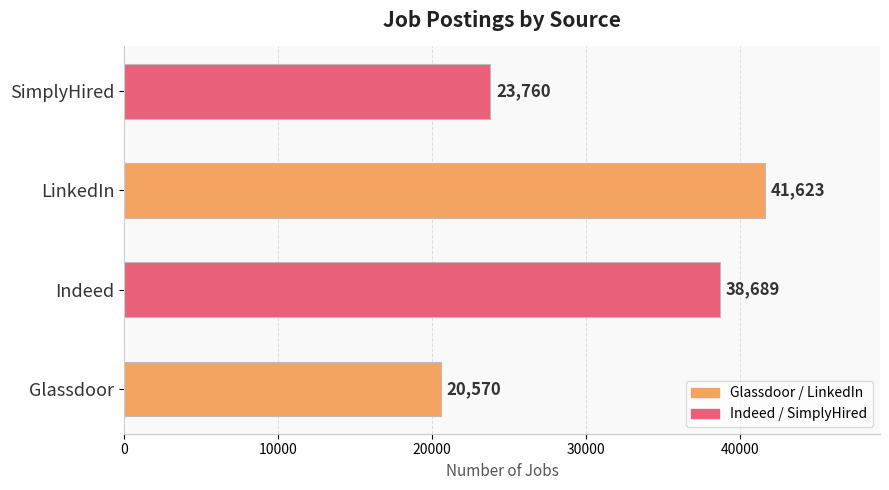

How many values are below 38689?

2